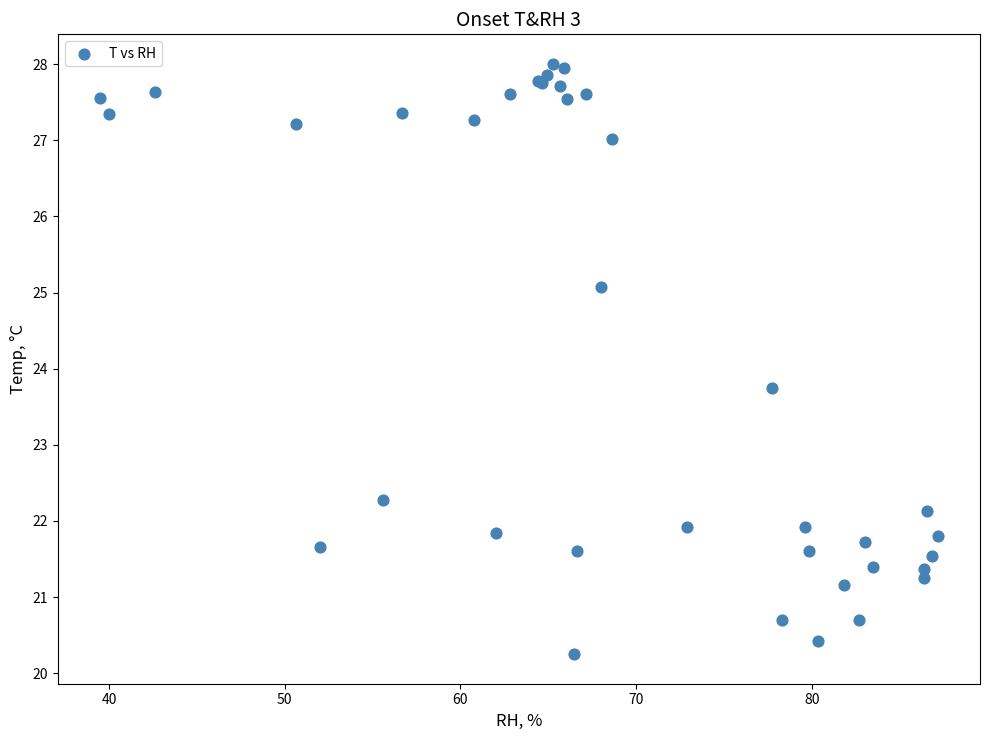

What Y value in the scatter plot is closest to 24?

23.7